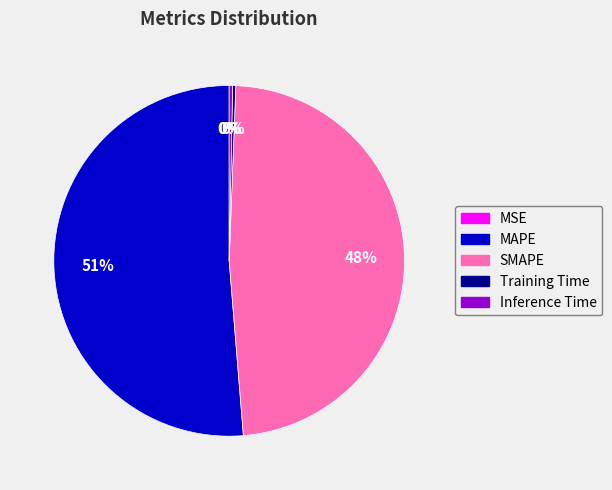

Between SMAPE and Training Time, which is larger?

SMAPE